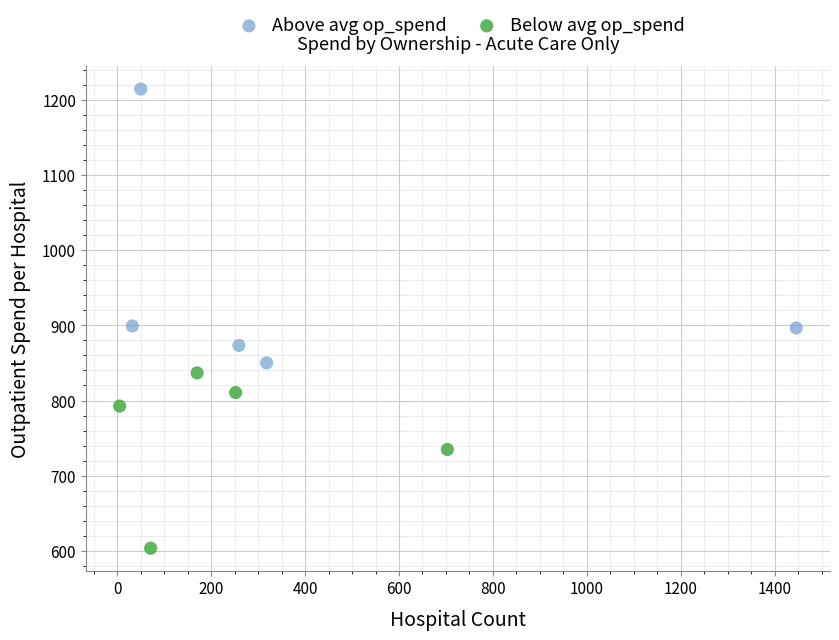

Which series reaches the minimum Y coordinate?

Below avg op_spend